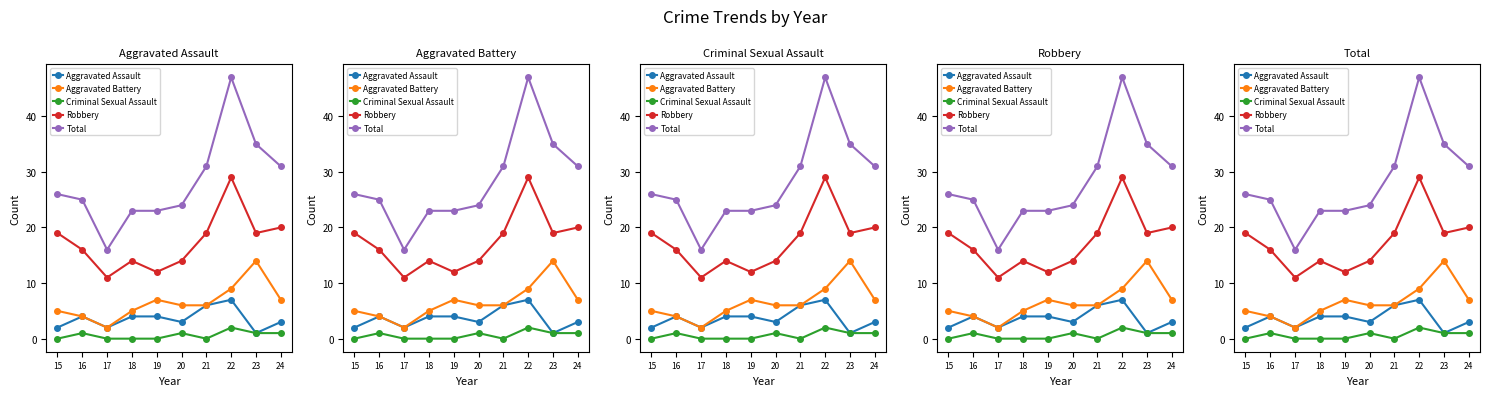

Rank the series at 19 from highest to lowest value.

Total, Robbery, Aggravated Battery, Aggravated Assault, Criminal Sexual Assault